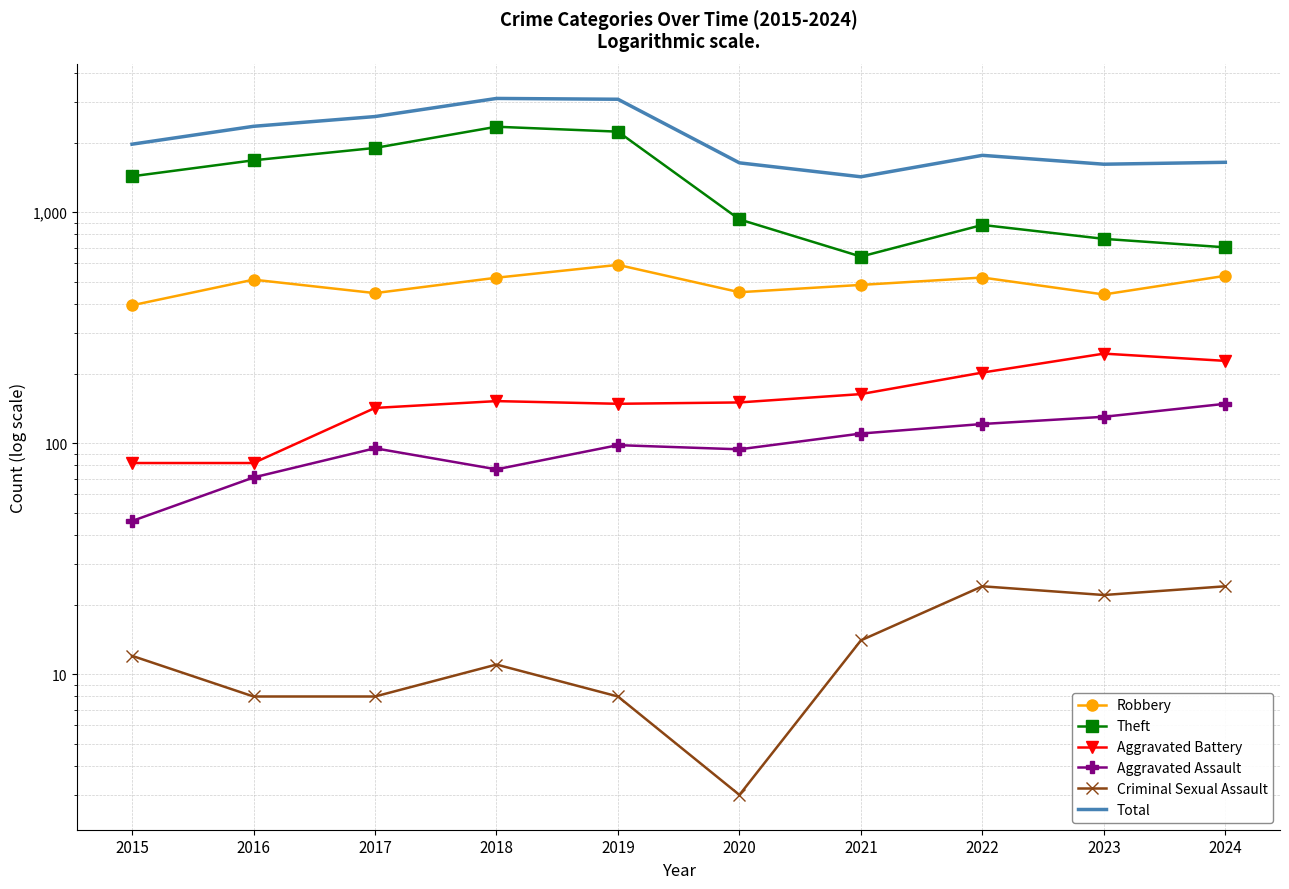

What is the lowest value of the Aggravated Battery series?

82